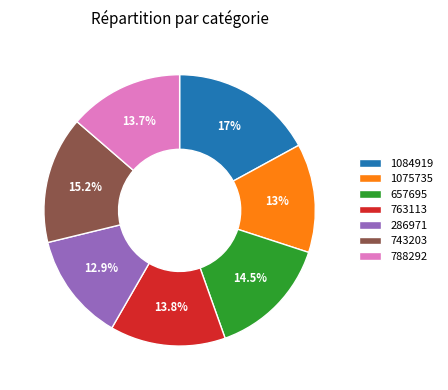

What is the largest slice in the pie chart?

1084919